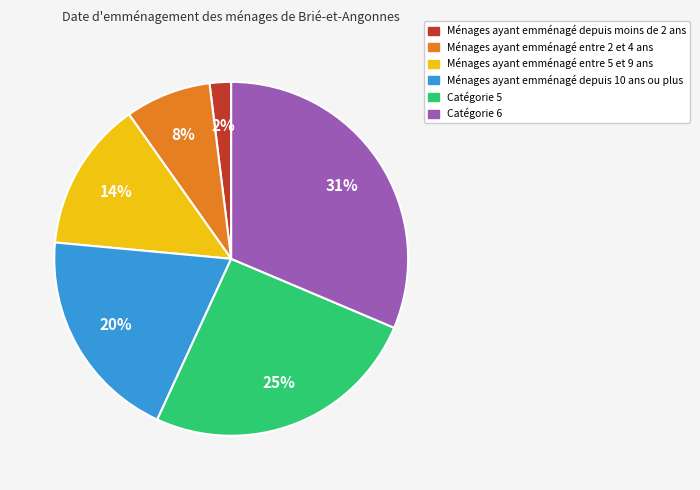

How many segments does this pie chart have?

6